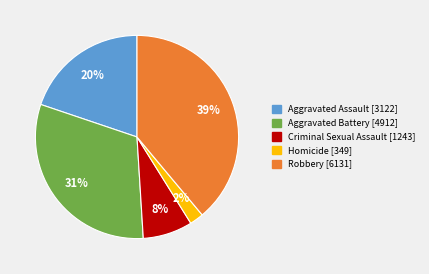

What percentage is the Robbery slice, to the nearest percent?

39%